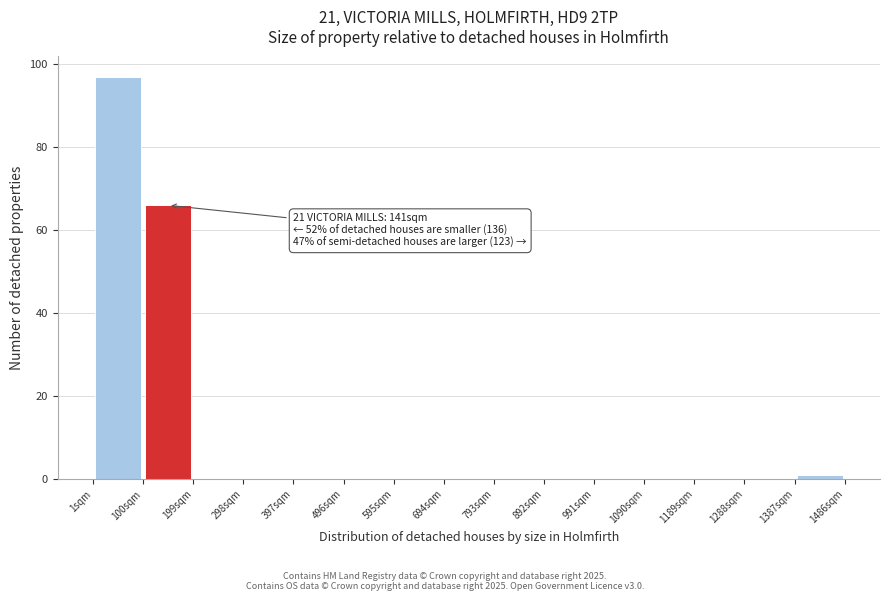

Which range on the x-axis has the tallest bar?

0 to 100